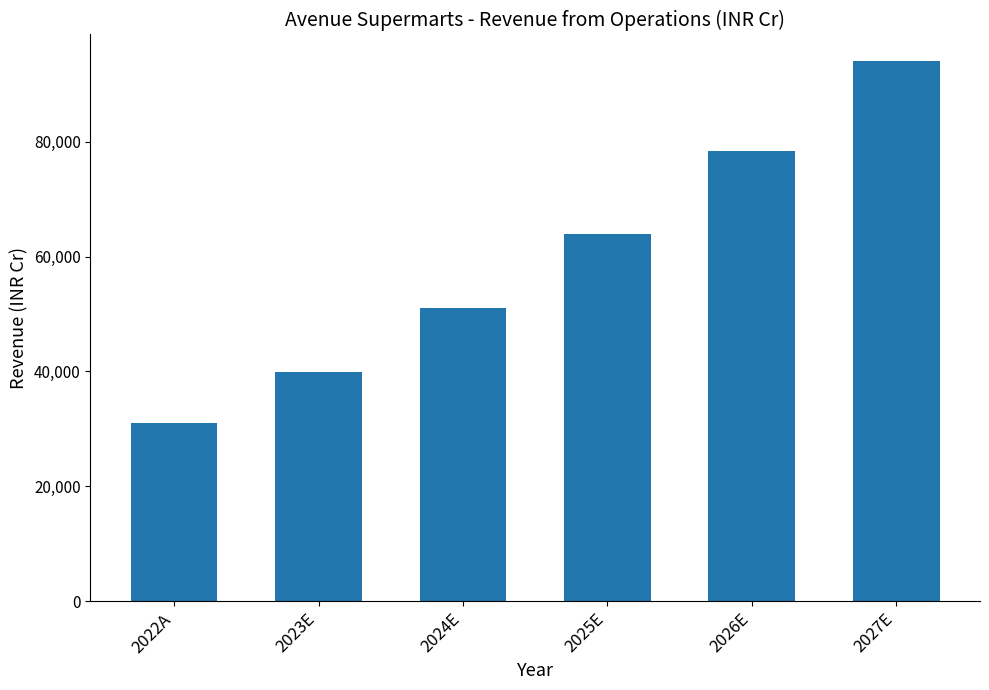

The value at 2024E is 35533.5. True or false?

False